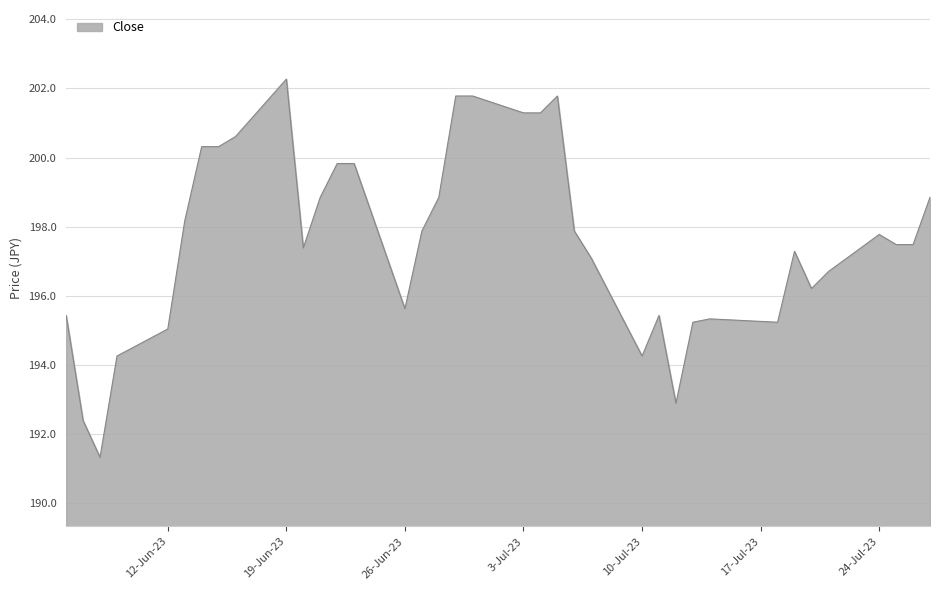

What is the smallest value displayed?

191.3